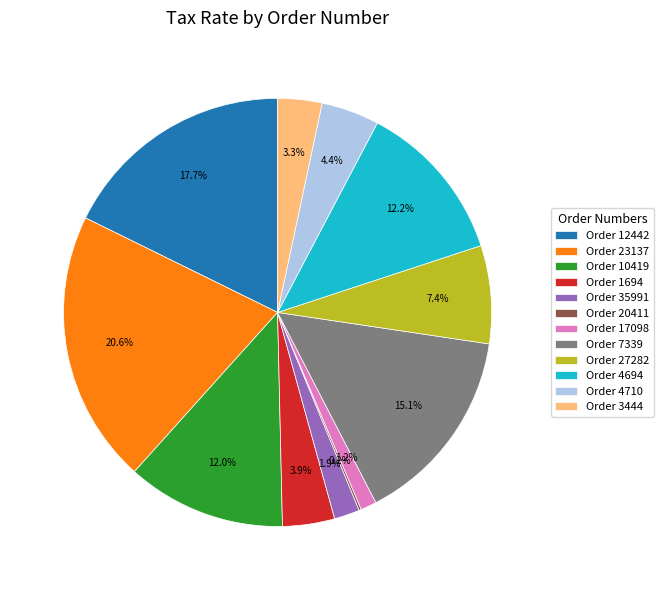

Does any single category account for the majority?

No